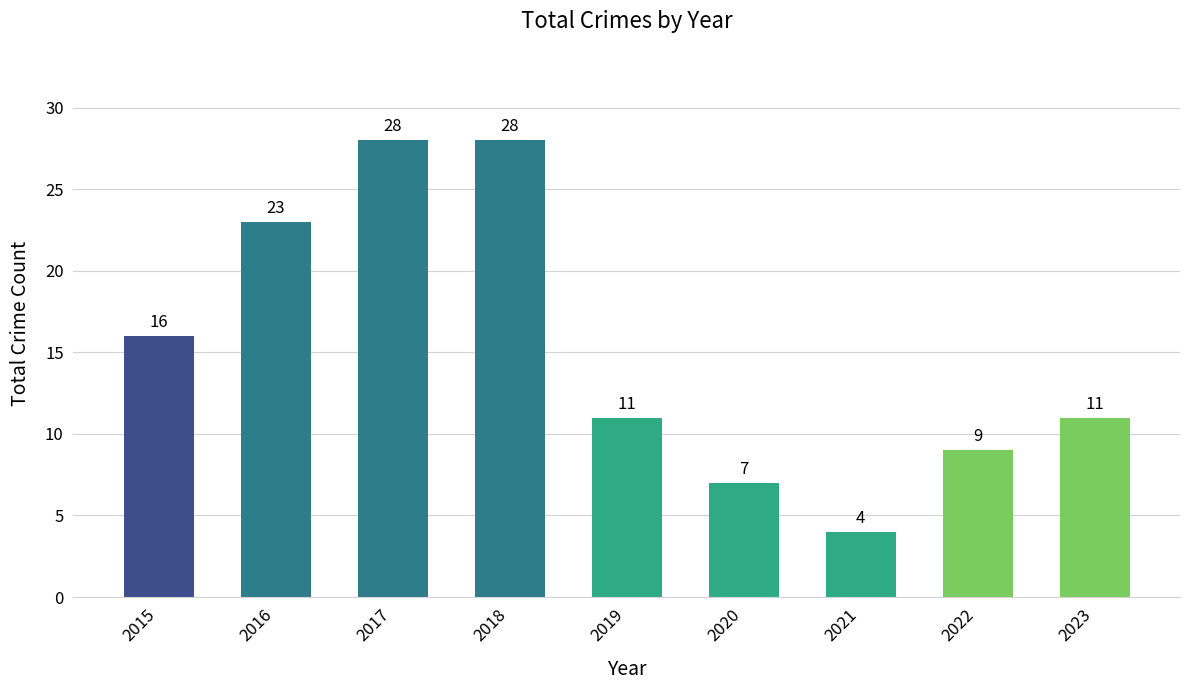

What is the sum of the values at 2019 and 2018?

39